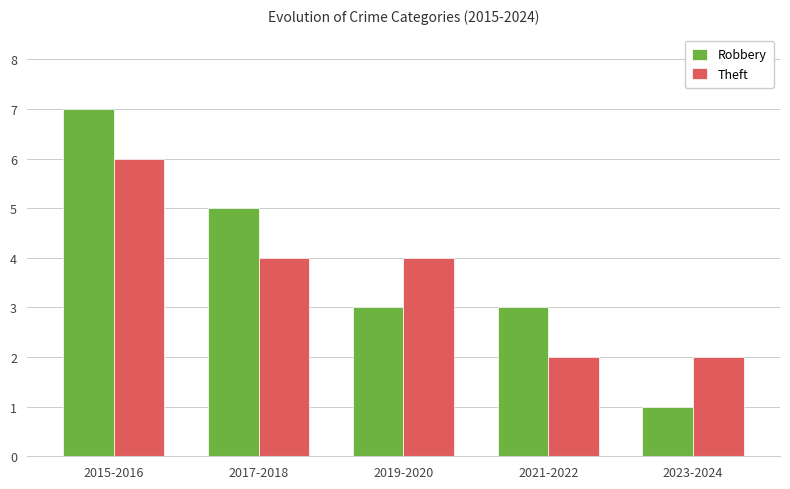

What is the label of the 4th bar from the right?

2017-2018